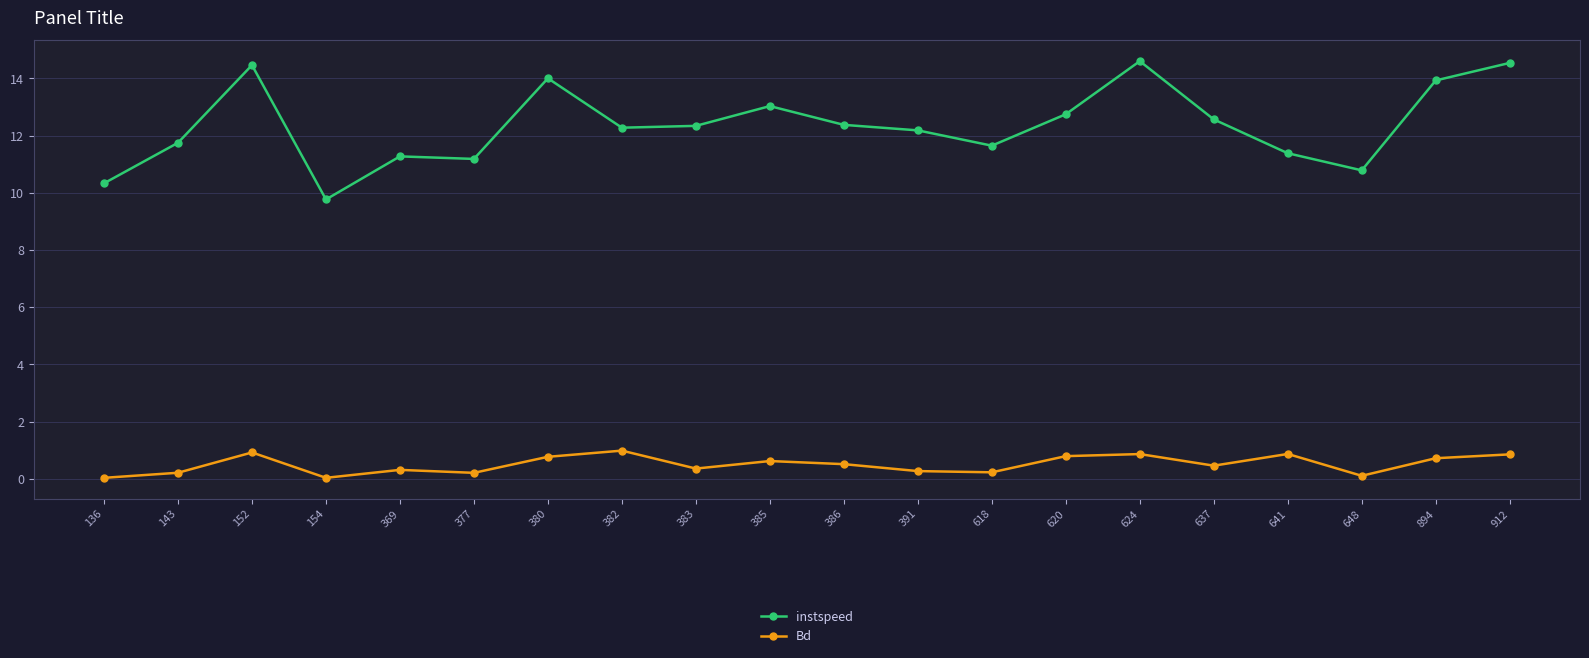

What is the sum of all Bd values?

10.1